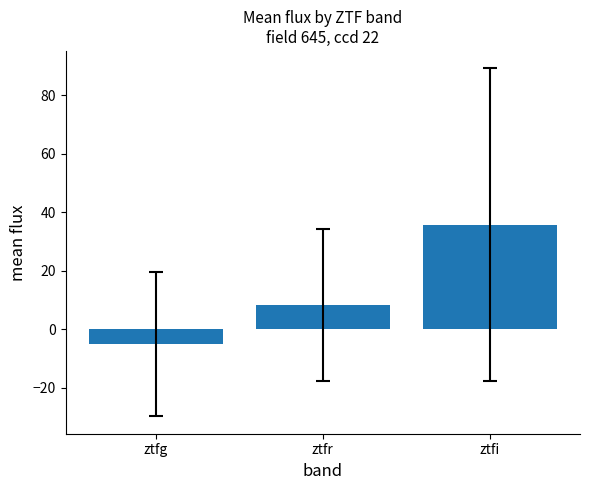

True or false: the data shows 47.4 at ztfi.

False